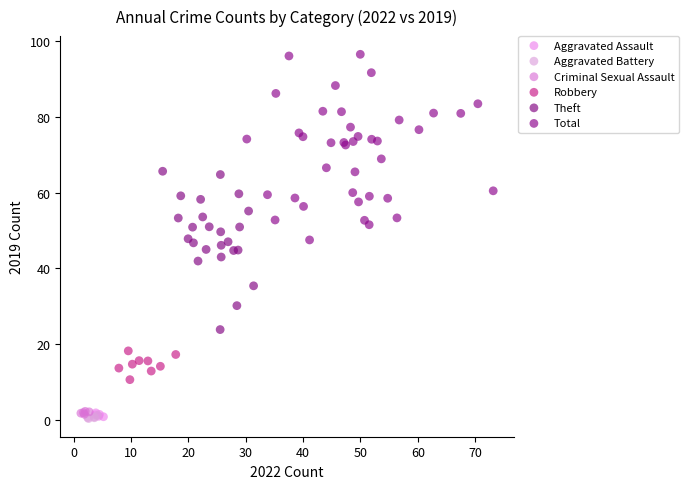

What are all the series names shown in the legend?

Aggravated Assault, Aggravated Battery, Criminal Sexual Assault, Robbery, Theft, Total